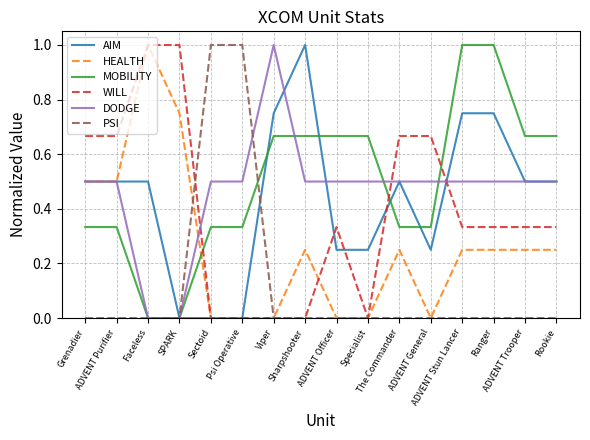

What is the maximum value shown in the chart?

1.0